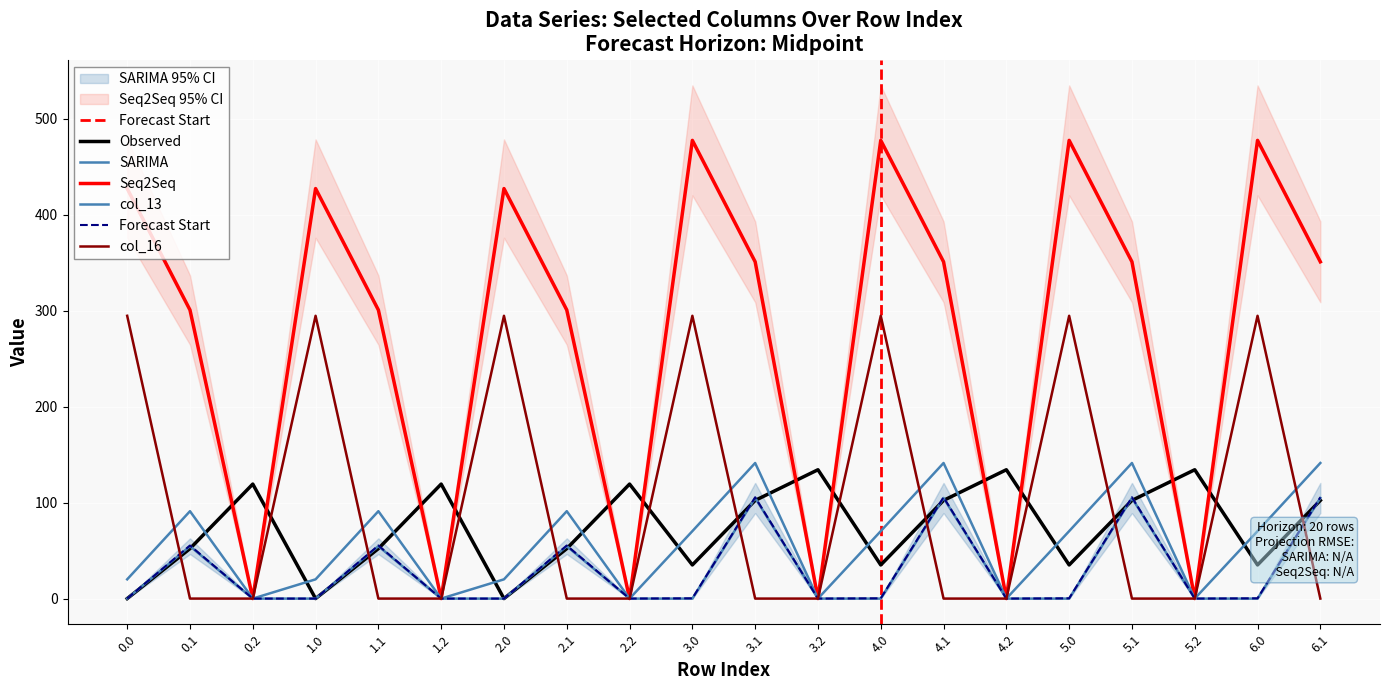

At which category is the sum across all series the highest?

3.0